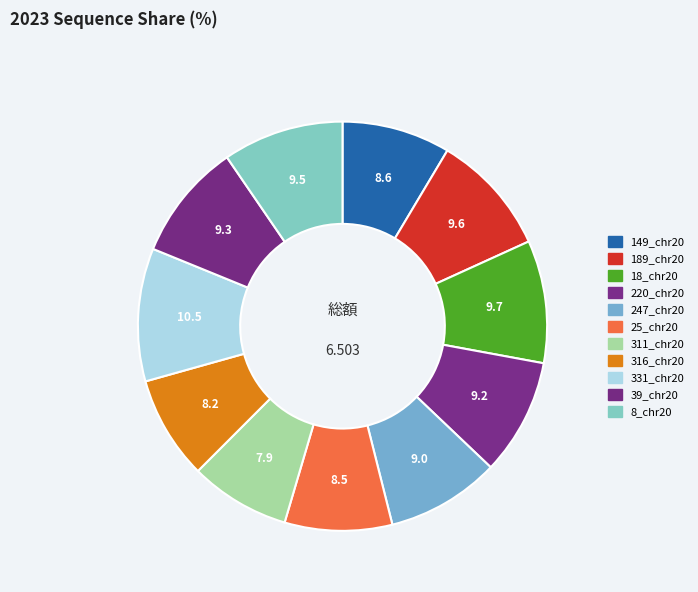

Rank the categories by value from highest to lowest.

331_chr20, 18_chr20, 189_chr20, 8_chr20, 39_chr20, 220_chr20, 247_chr20, 149_chr20, 25_chr20, 316_chr20, 311_chr20